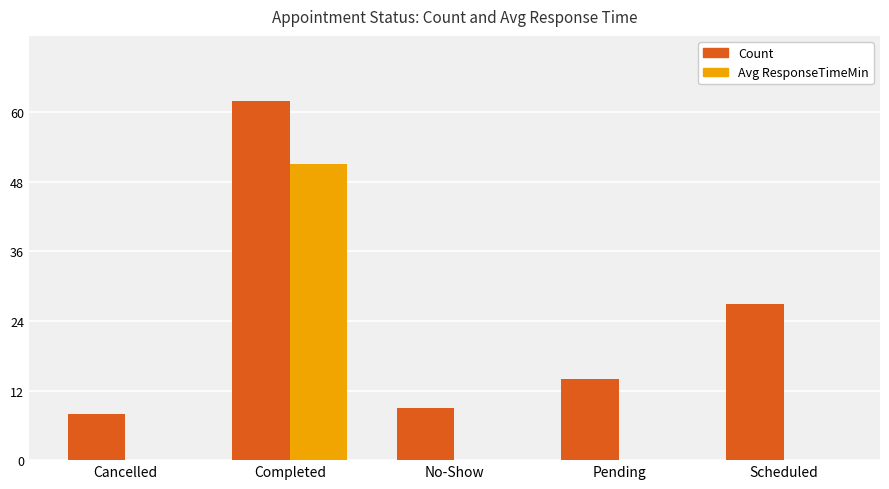

The Avg ResponseTimeMin series shows 34 at Cancelled. True or false?

False